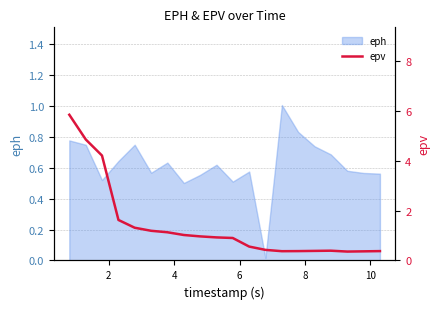

What is the maximum value for eph?

1.0